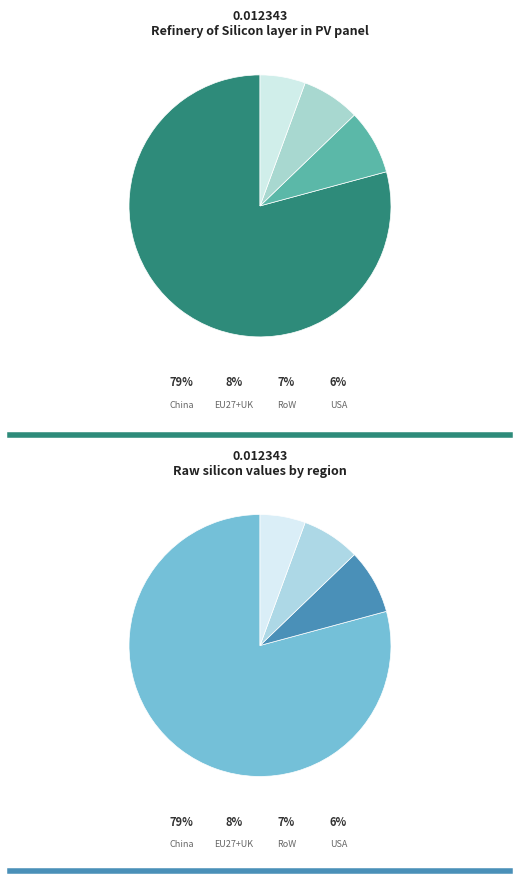

Rank the categories by value from lowest to highest.

USA, RoW, EU27+UK, China